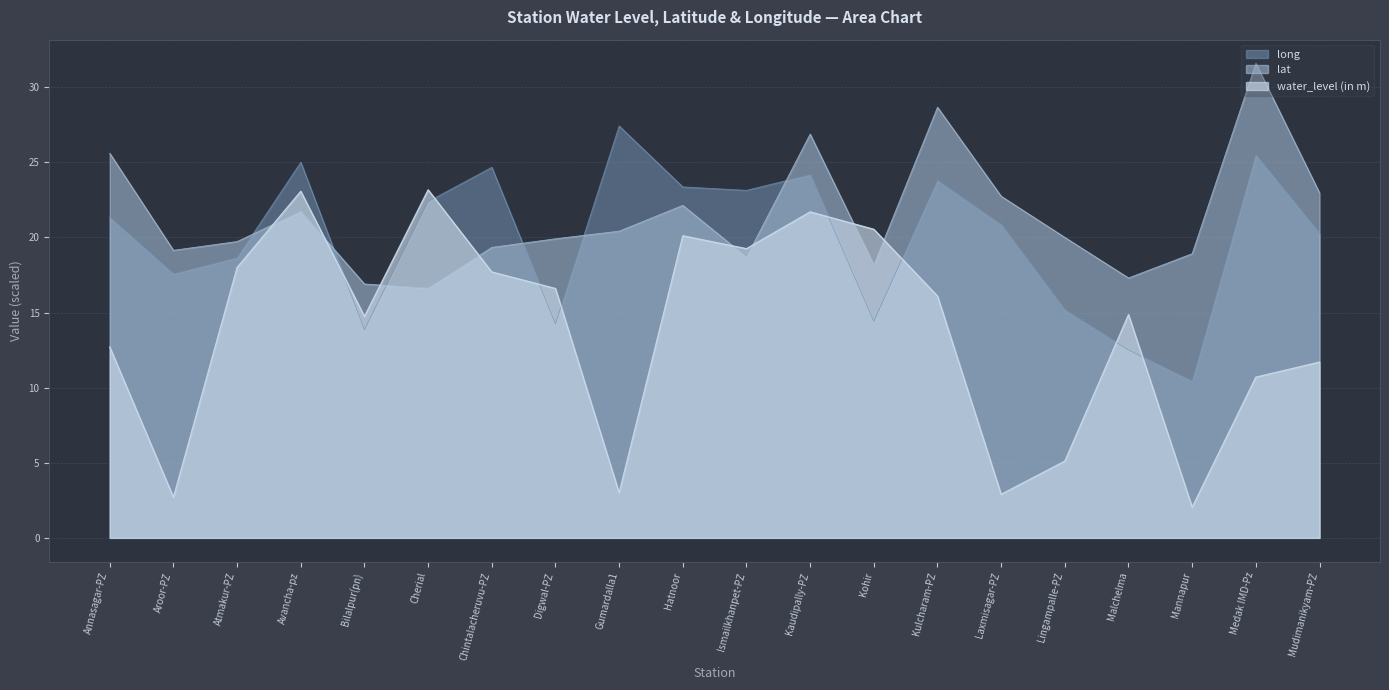

What is the total value across all series at Aroor-PZ?

39.4